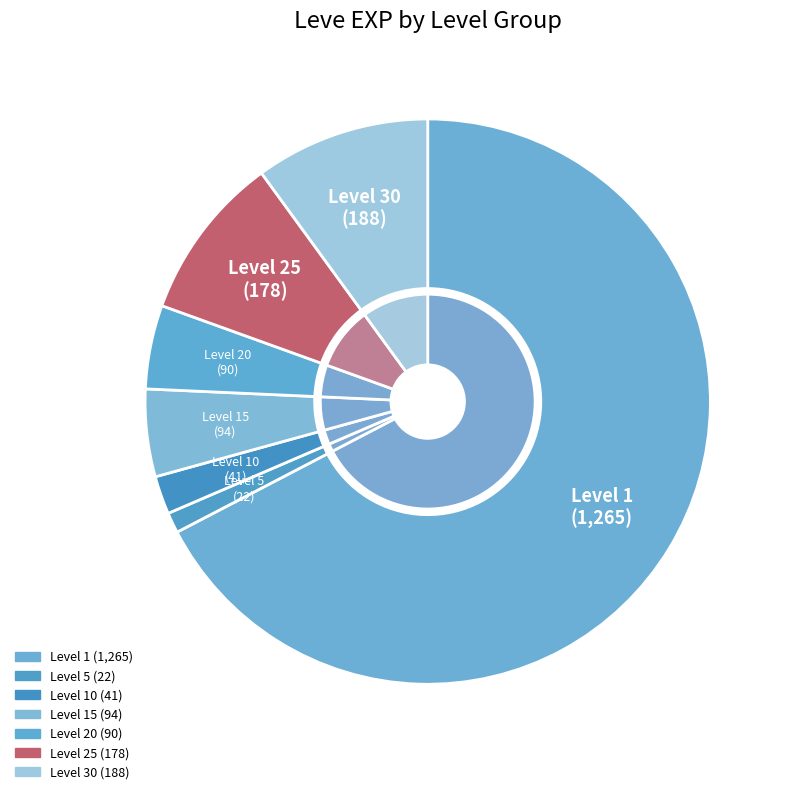

Does any single category account for the majority?

No